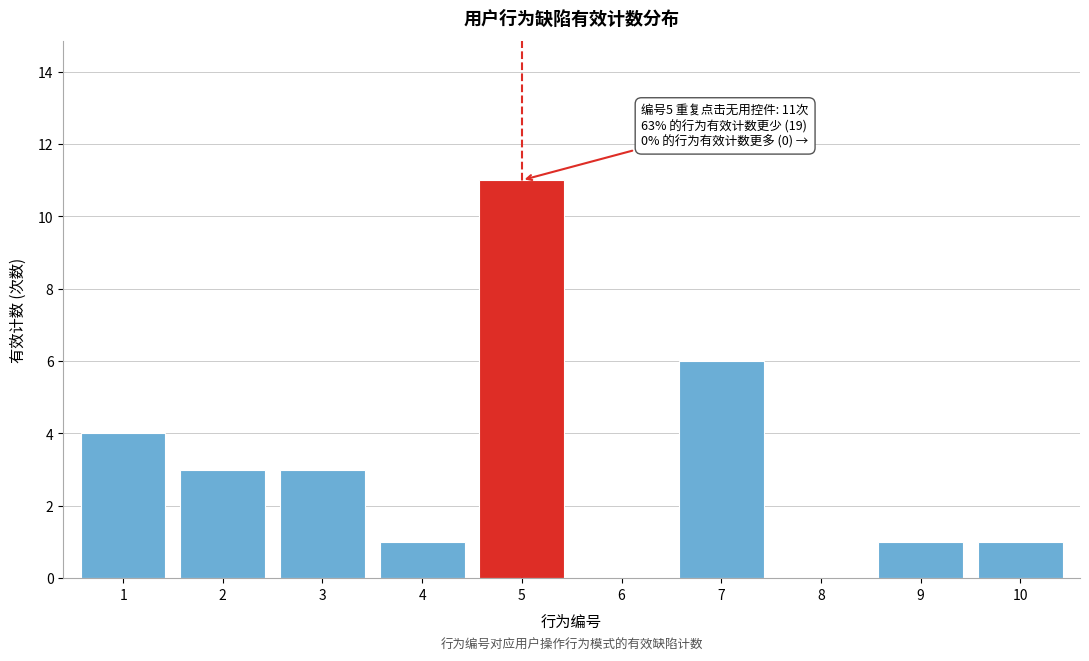

Reading left to right, what are all the values shown in this chart?

1=4	2=3	3=3	4=1	5=11	6=0	7=6	8=0	9=1	10=1